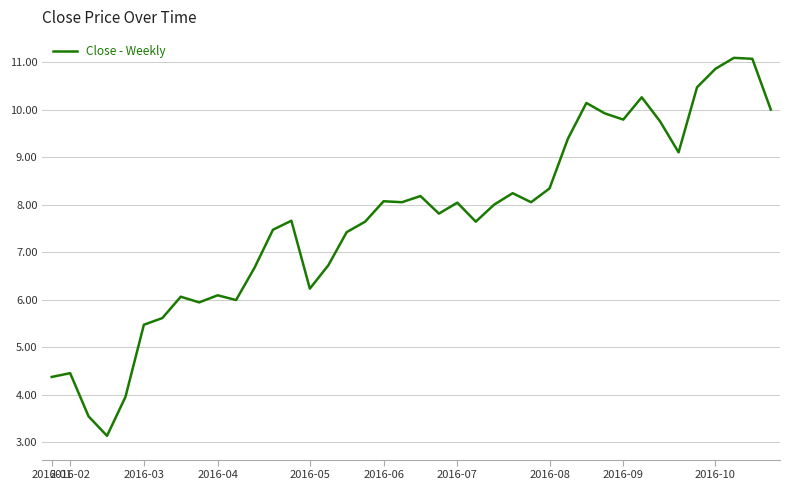

What is the maximum value shown in the chart?

11.1